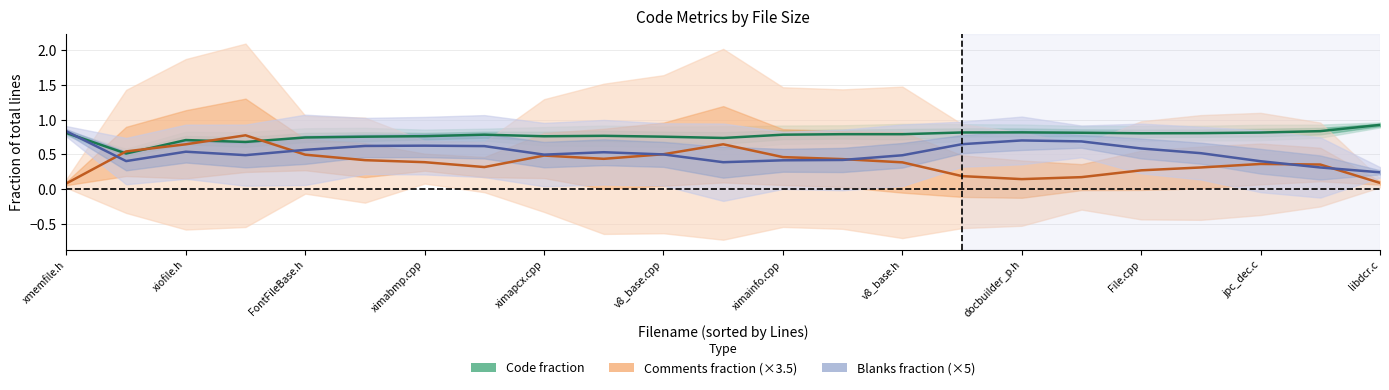

How many intersections are there between Blanks fraction (×5) and Code fraction?

1